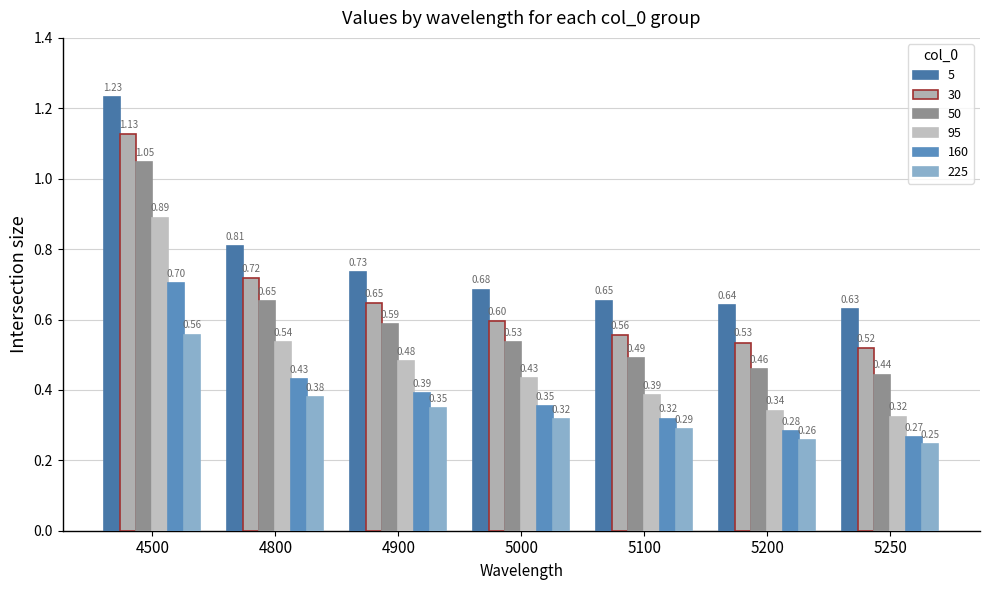

Reading right to left, transcribe all the data shown in this chart.

5: 5250=0.6	5200=0.6	5100=0.7	5000=0.7	4900=0.7	4800=0.8	4500=1.2
30: 5250=0.5	5200=0.5	5100=0.6	5000=0.6	4900=0.6	4800=0.7	4500=1.1
50: 5250=0.4	5200=0.5	5100=0.5	5000=0.5	4900=0.6	4800=0.7	4500=1.0
95: 5250=0.3	5200=0.3	5100=0.4	5000=0.4	4900=0.5	4800=0.5	4500=0.9
160: 5250=0.3	5200=0.3	5100=0.3	5000=0.4	4900=0.4	4800=0.4	4500=0.7
225: 5250=0.2	5200=0.3	5100=0.3	5000=0.3	4900=0.3	4800=0.4	4500=0.6